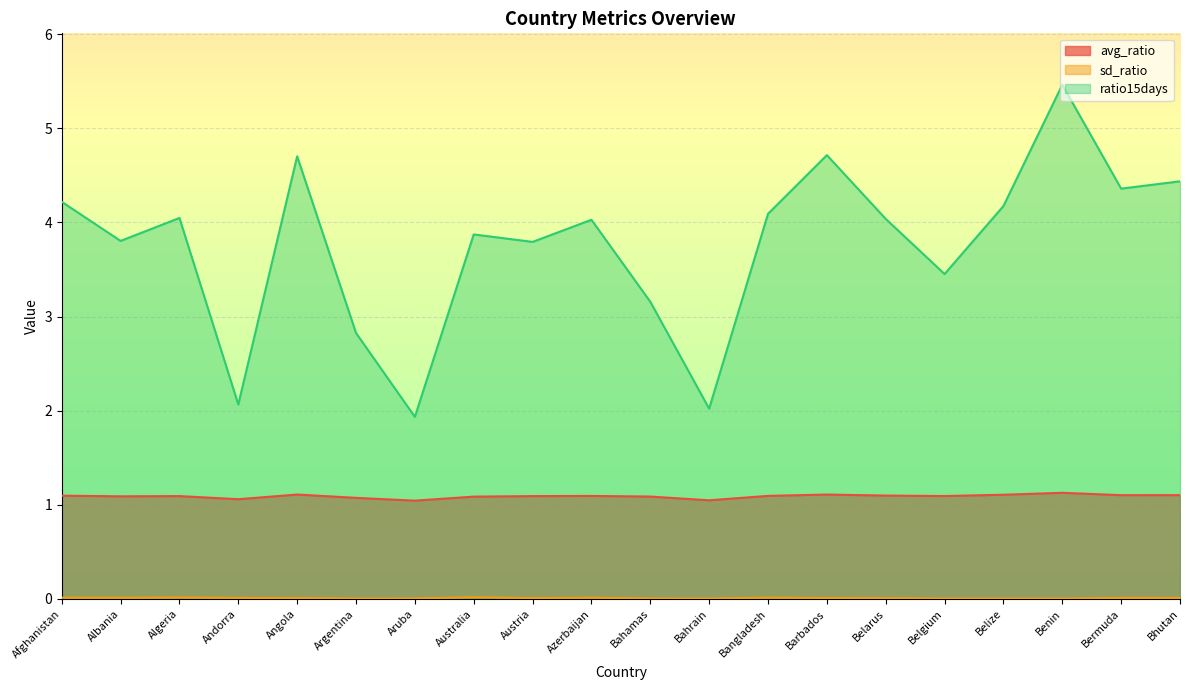

Which category has the lowest value in the sd_ratio series?

Benin